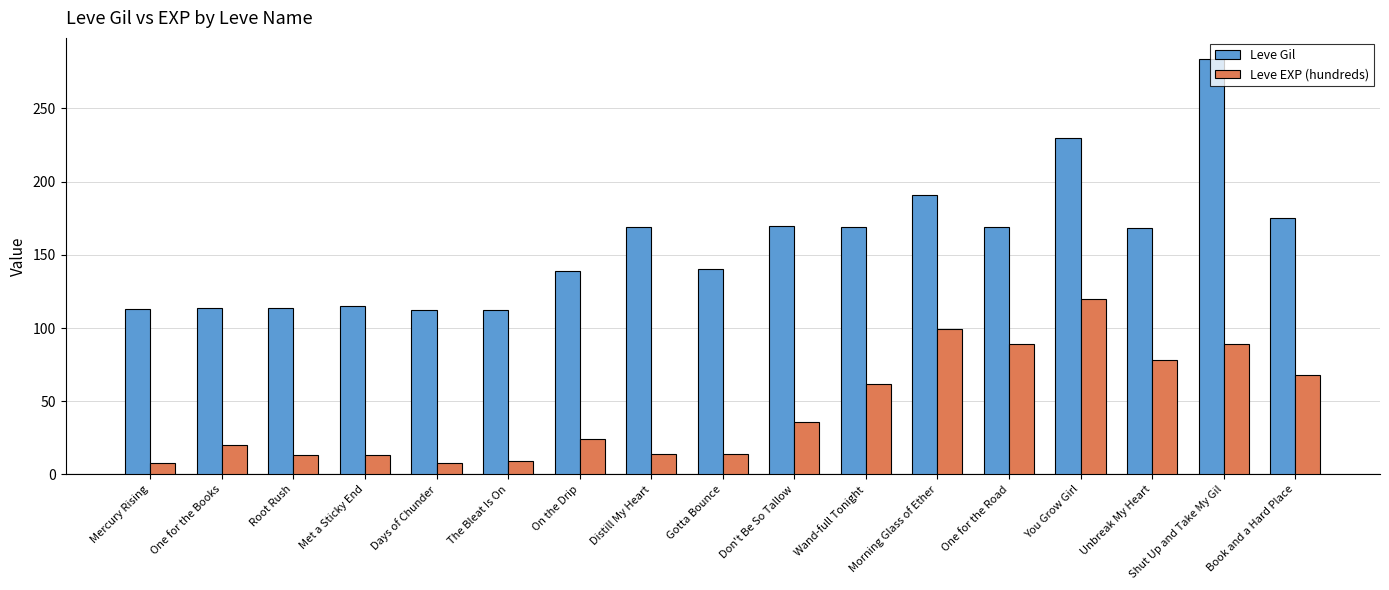

The value of Leve EXP (hundreds) at Days of Chunder is 8. True or false?

True